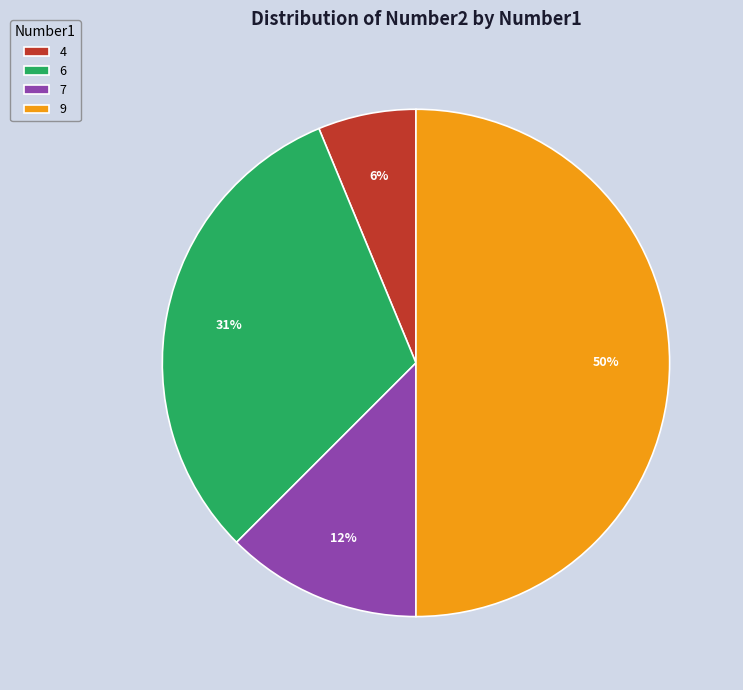

Which category has the smallest portion of the pie?

4